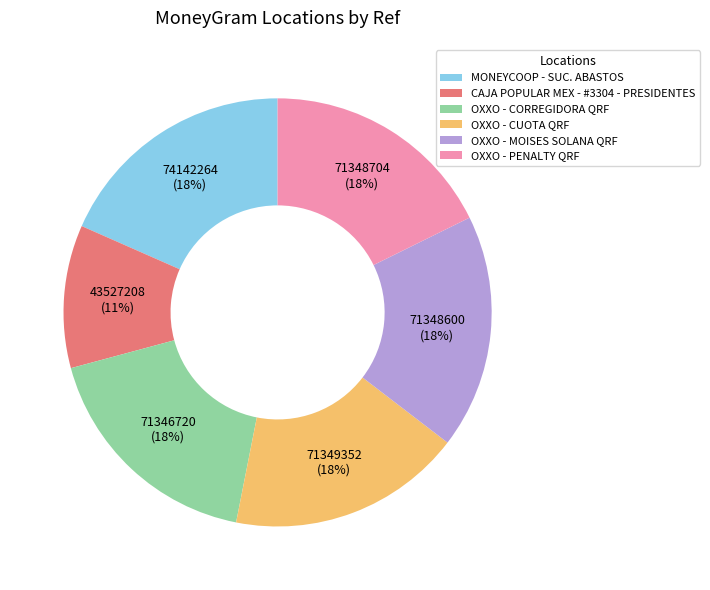

What percentage is the OXXO - MOISES SOLANA QRF slice, to the nearest percent?

18%